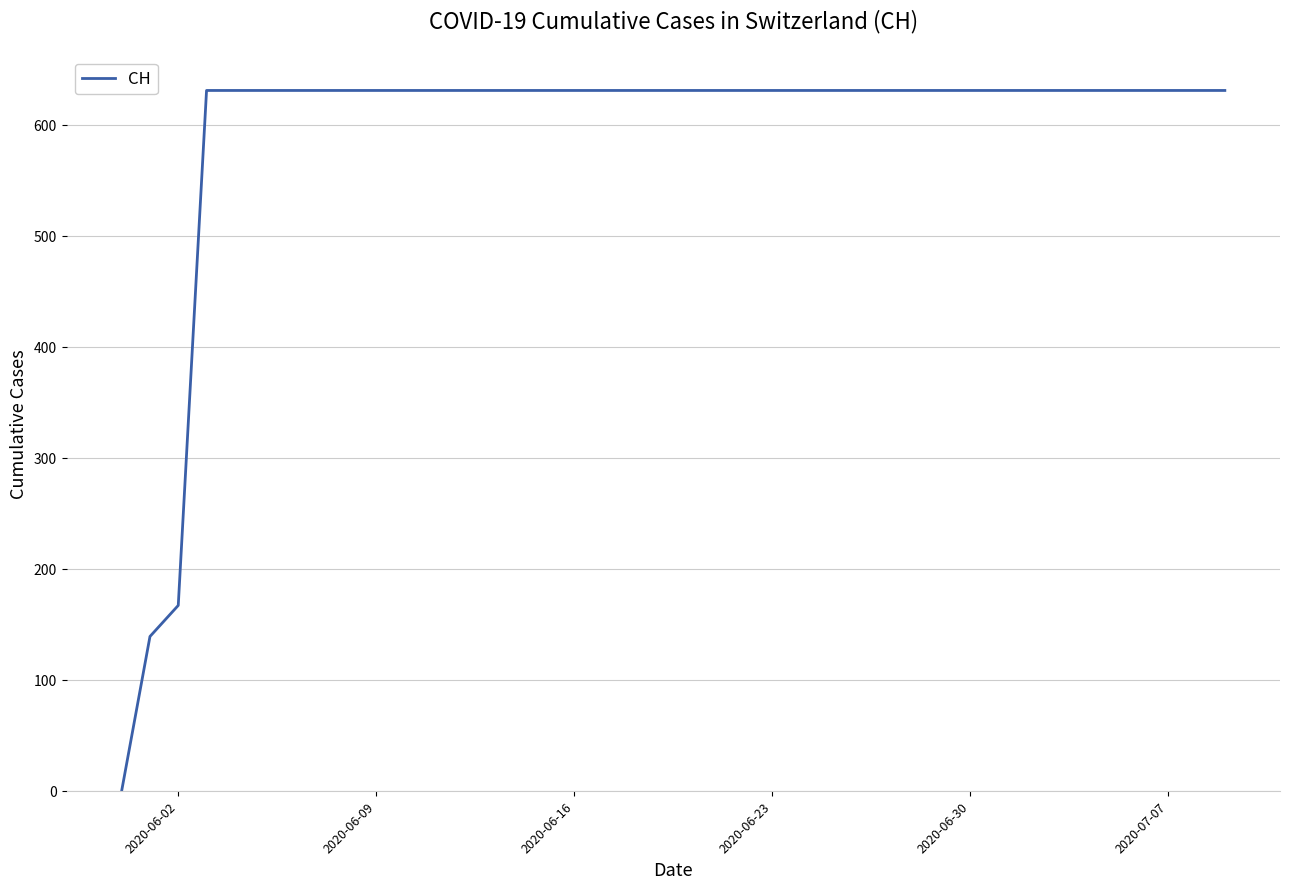

Reading left to right, what are all the values shown in this chart?

0	139	167	631	631	631	631	631	631	631	631	631	631	631	631	631	631	631	631	631	631	631	631	631	631	631	631	631	631	631	631	631	631	631	631	631	631	631	631	631